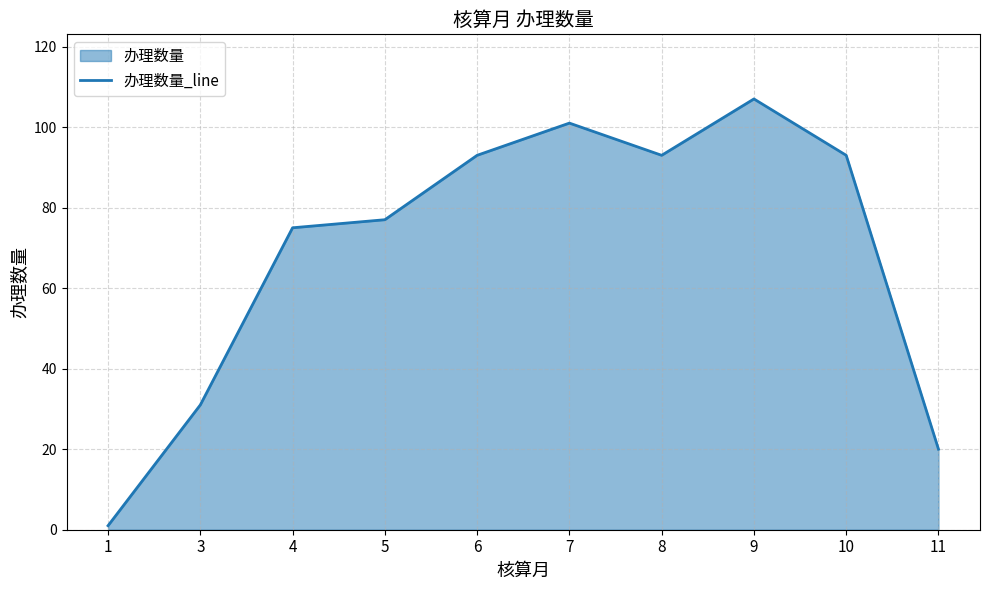

Rank the categories by value from highest to lowest.

9, 7, 6, 8, 10, 5, 4, 3, 11, 1